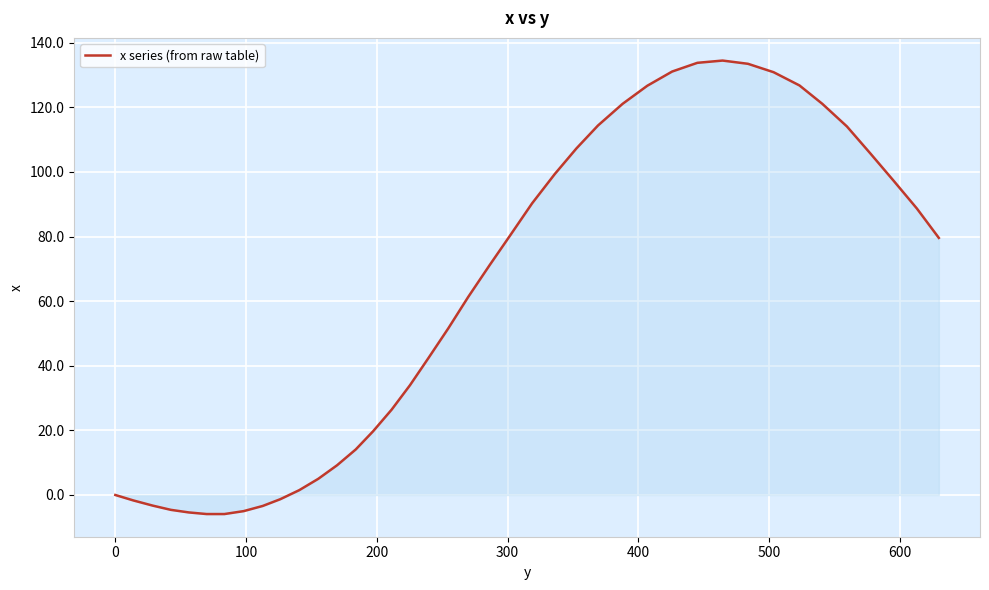

What is the greatest value displayed?

134.5